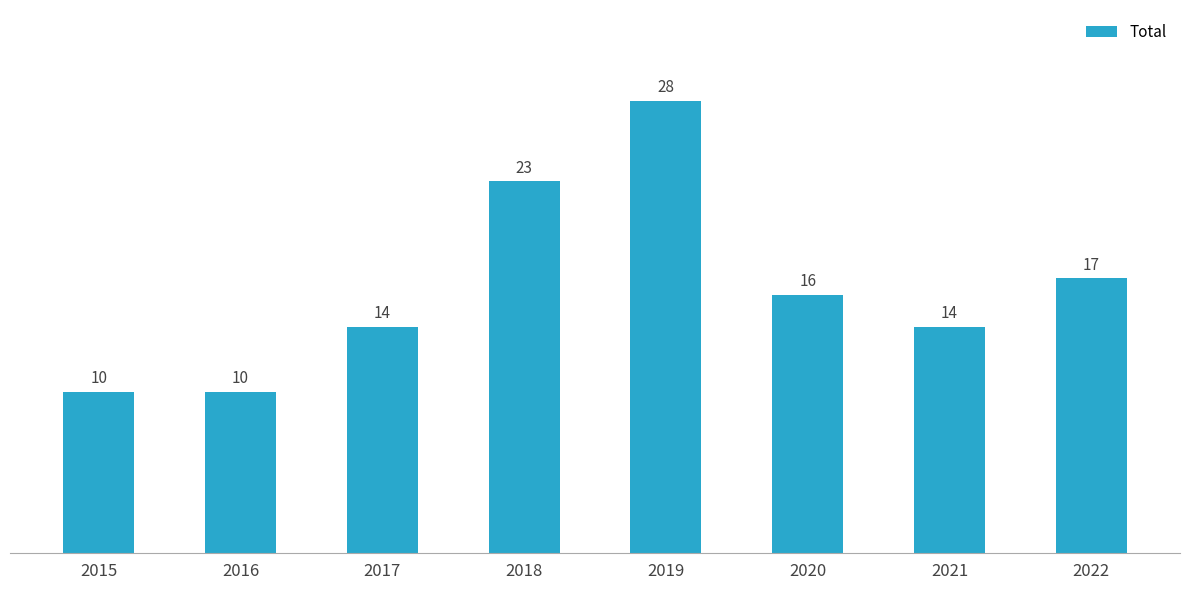

What is the minimum value shown in the chart?

10